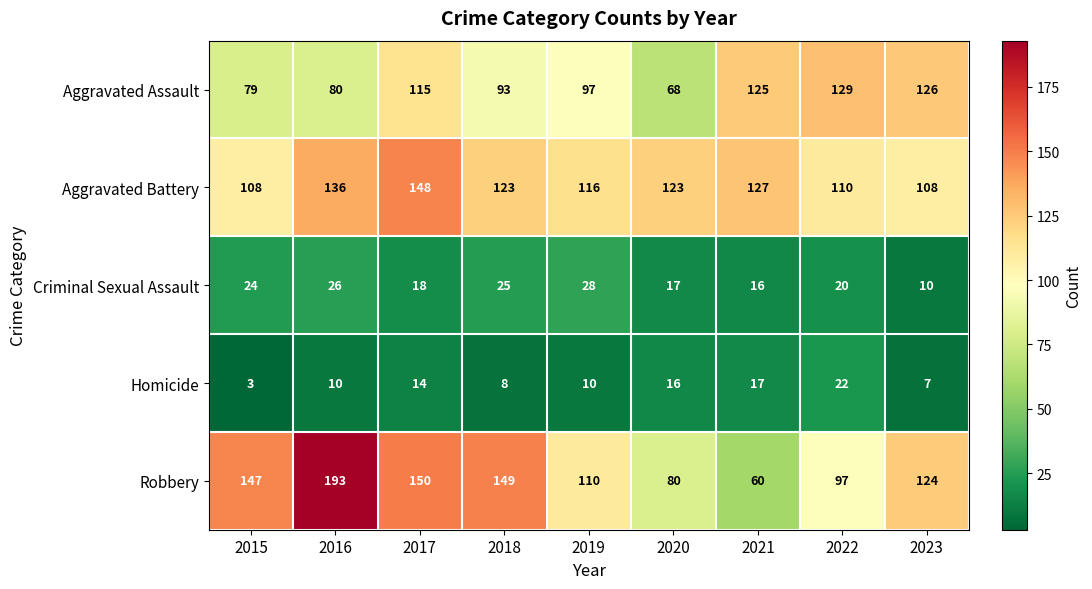

Where does the Criminal Sexual Assault series first go above 20?

2015